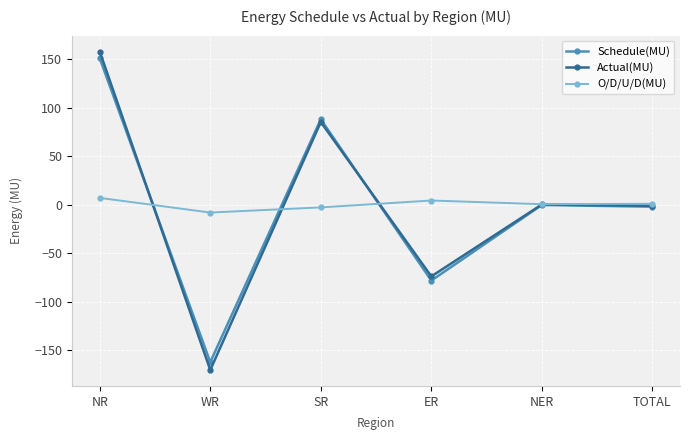

Between which two adjacent categories do Schedule(MU) and O/D/U/D(MU) first intersect?

NR and WR